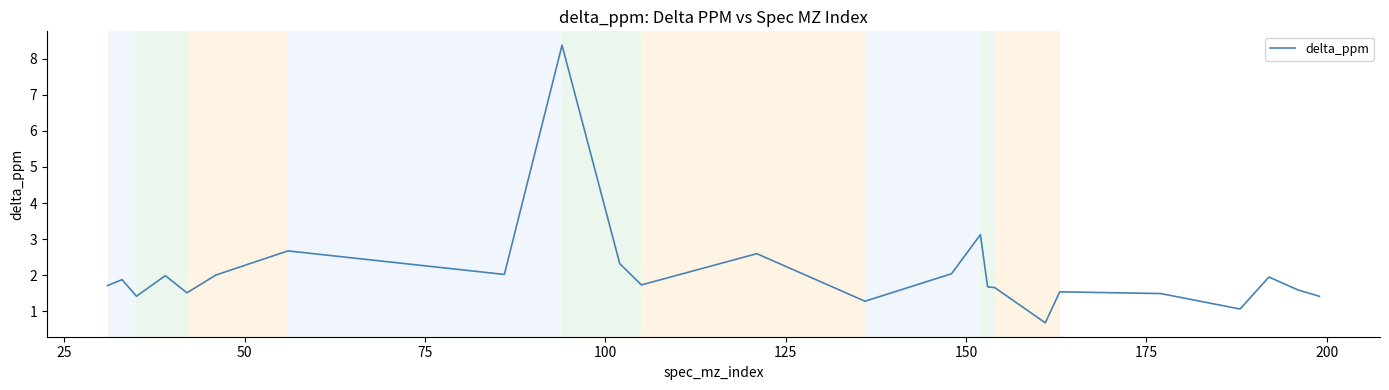

What is the difference between the maximum and minimum values?

7.7